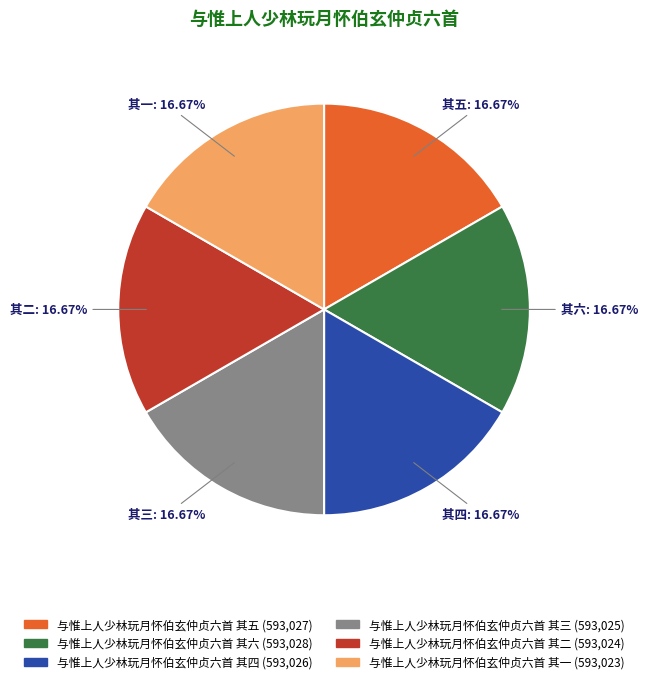

What portion of the pie excludes 与惟上人少林玩月怀伯玄仲贞六首 其一?

83.3%